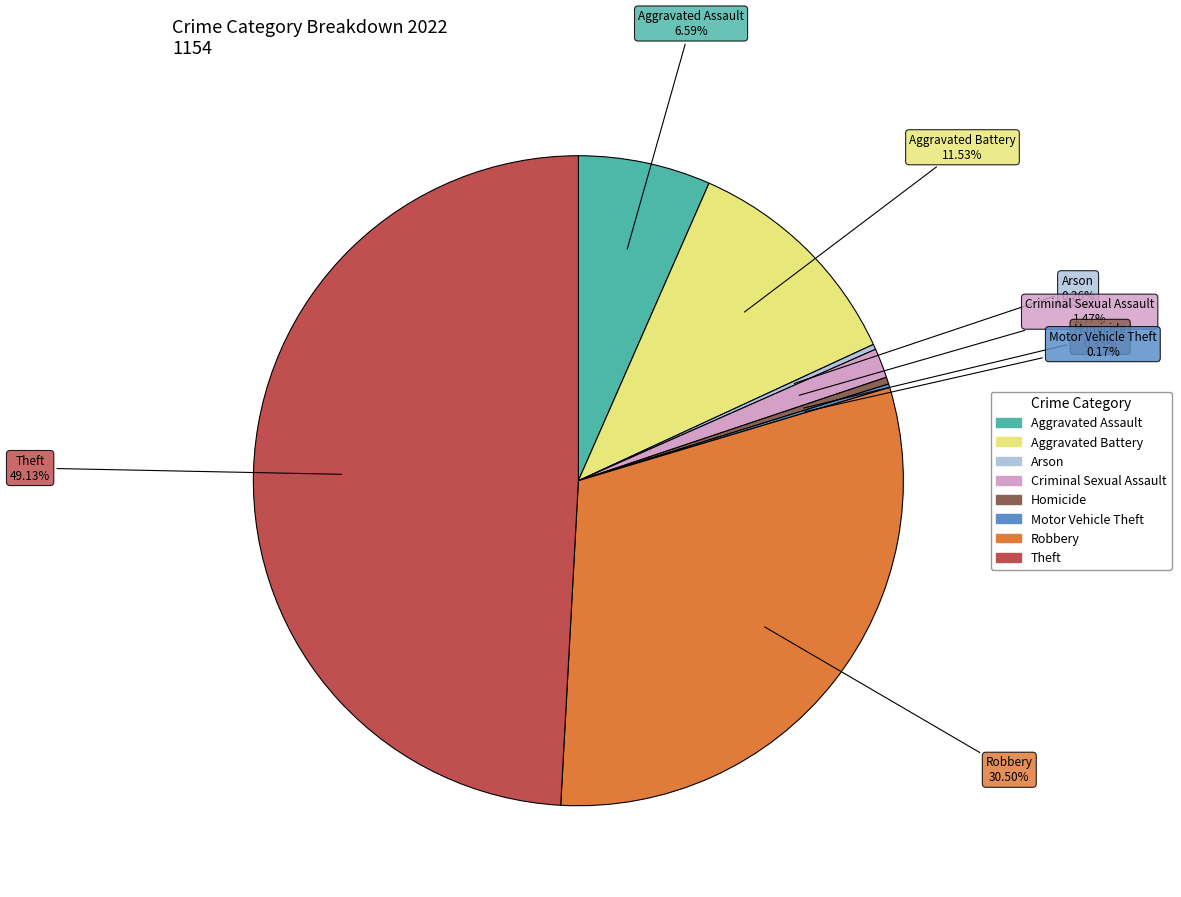

Is there a majority slice in this chart?

No